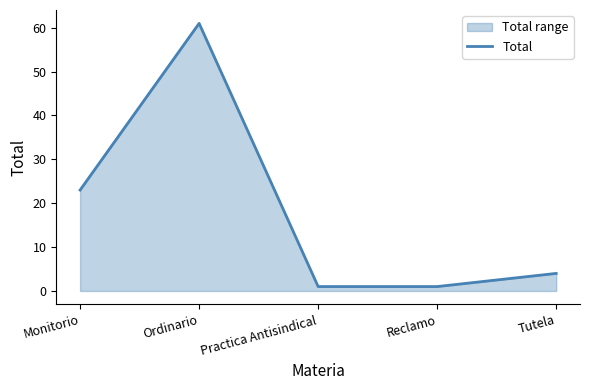

Reading right to left, extract all data points from this chart.

4	1	1	61	23